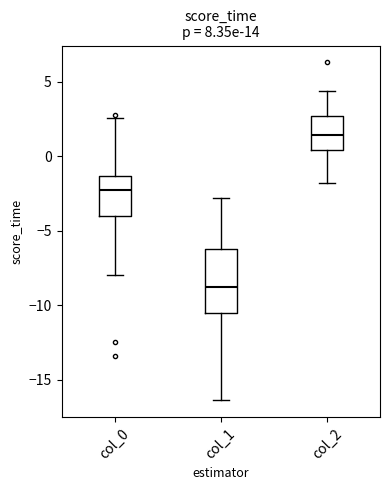

Reading left to right, transcribe this box plot: for each box, give where its median line is, the range the box spans, and where its two whiskers end, as read against the y-axis. The values are not printed on the chart, so give them approximately, as read against the axis.

col_0: median -2.0, box -4.0 to -1.5, whiskers -8.0 to 2.5
col_1: median -9.0, box -10.5 to -6.0, whiskers -16.5 to -3.0
col_2: median 1.5, box 0.5 to 2.5, whiskers -2.0 to 4.5